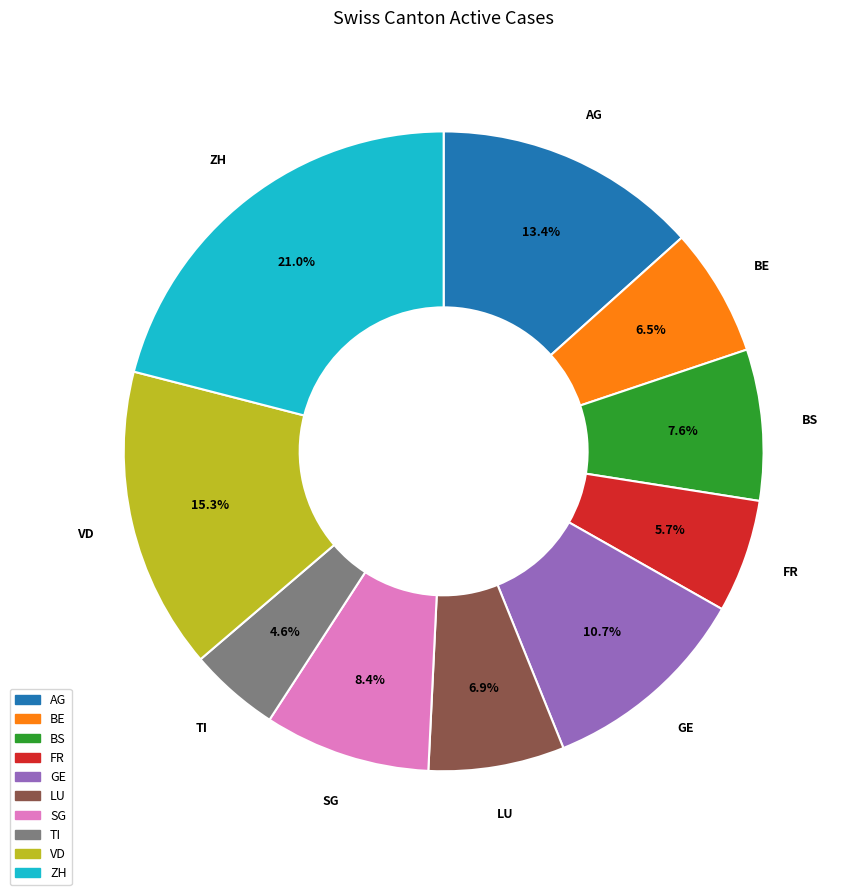

What is the ratio of the value at FR to the value at ZH?

0.3